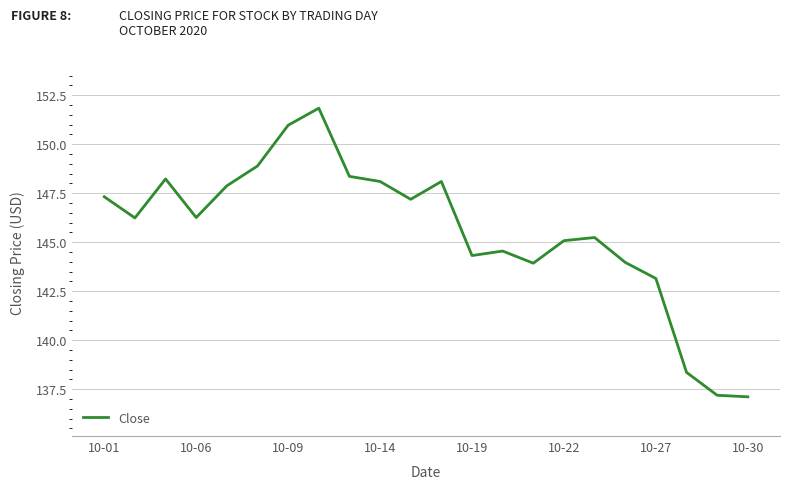

What is the minimum value shown in the chart?

137.1